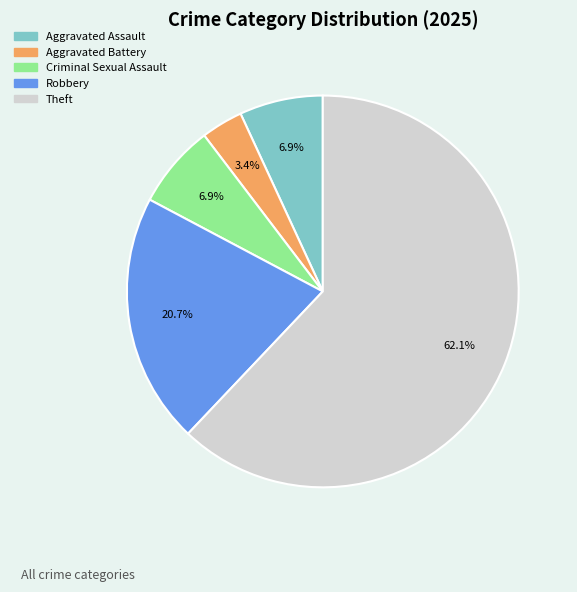

Does any single category account for the majority?

Yes